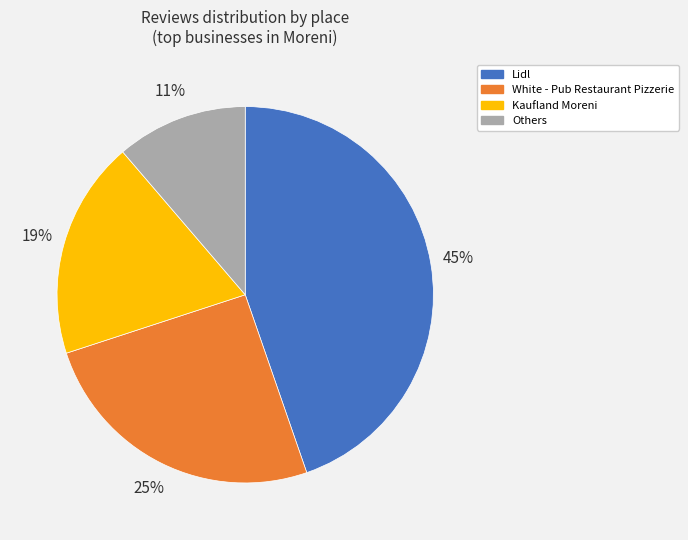

Which has a higher value, Kaufland Moreni or Lidl?

Lidl